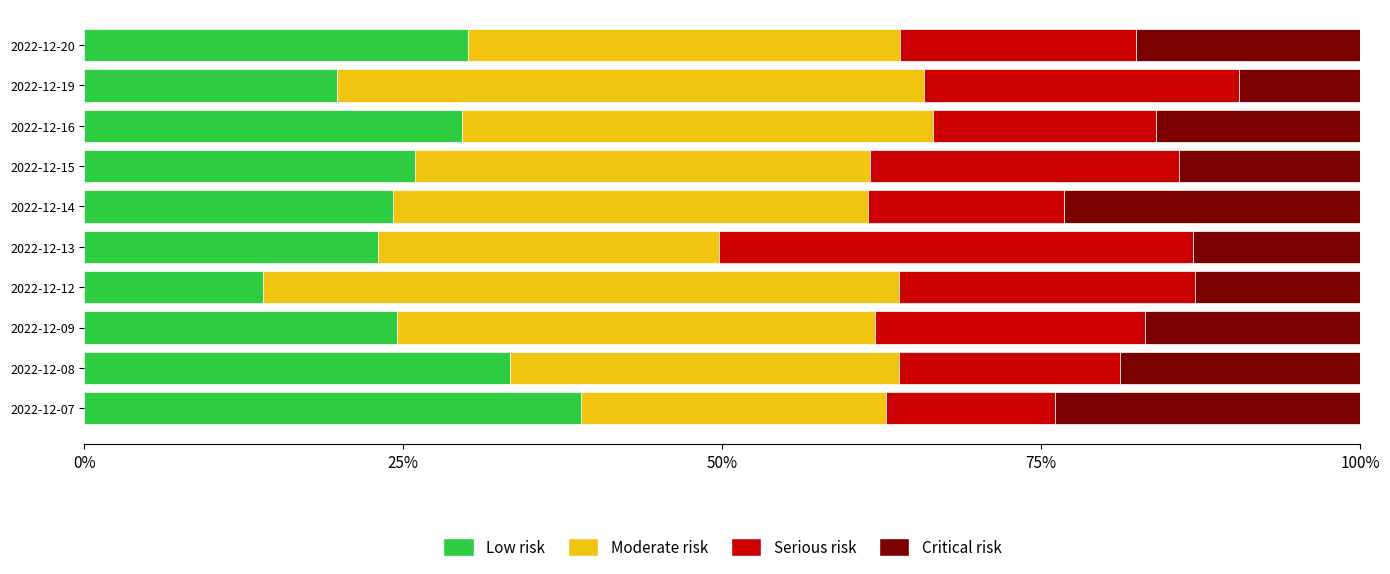

What is the total value across all series at 2022-12-19?

100.0